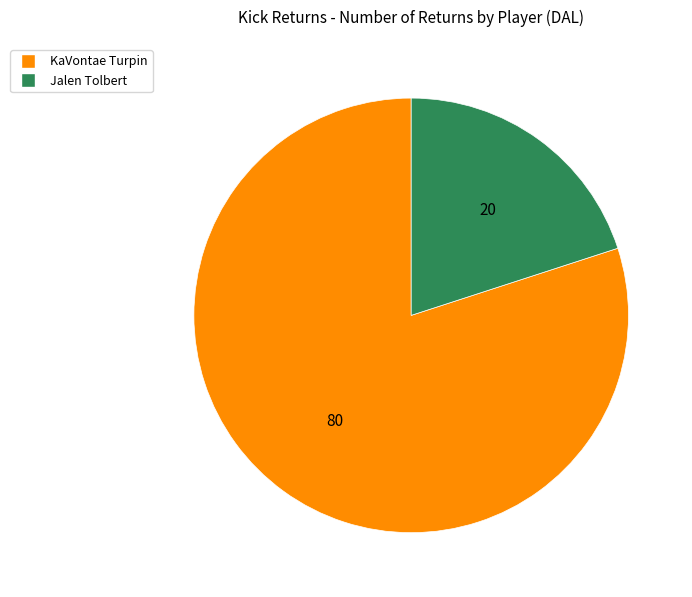

What is the ratio of the value at KaVontae Turpin to the value at Jalen Tolbert?

4.0